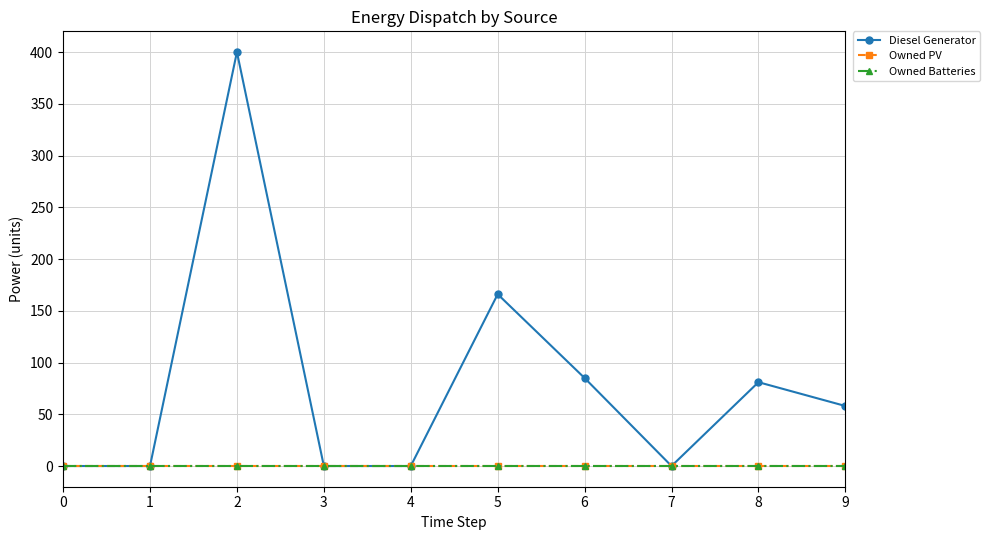

Is this an area chart (filled region under the line)?

No